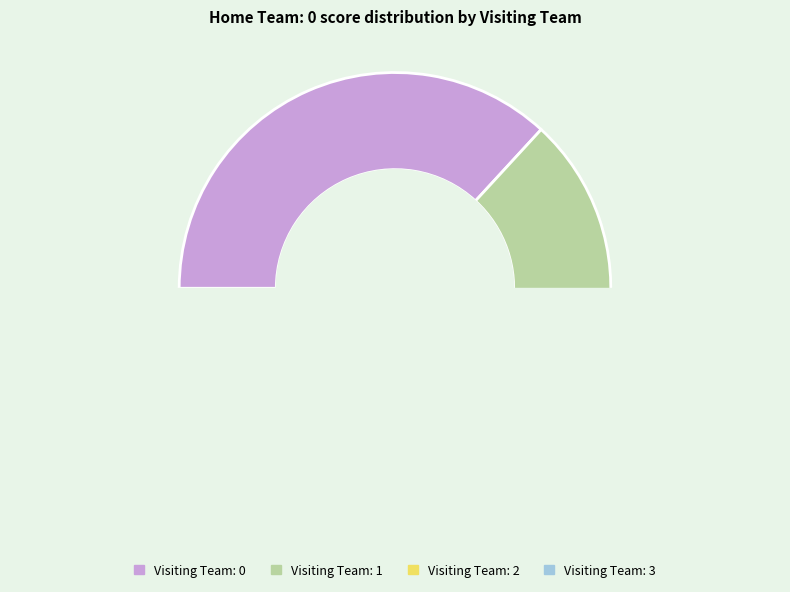

Is Visiting Team: 3 the majority of the pie?

No